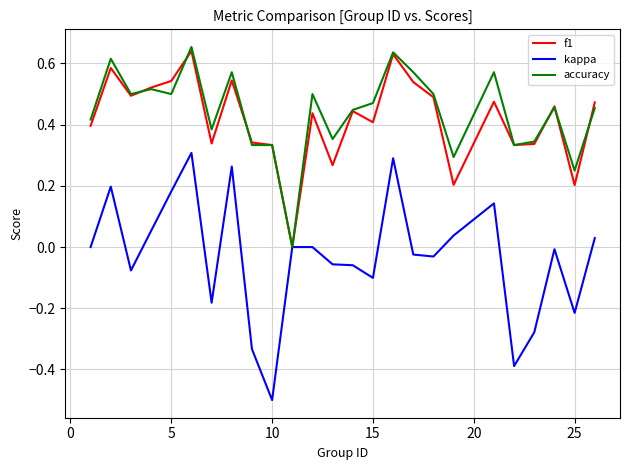

Which series has the largest range (max minus min)?

kappa